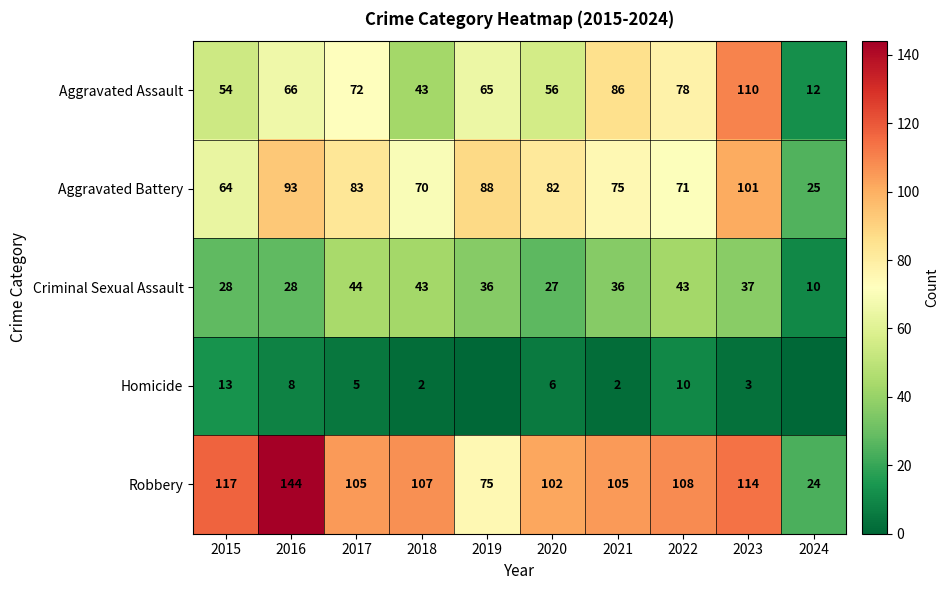

What is the sum of the Aggravated Assault values at 2018 and 2015?

97